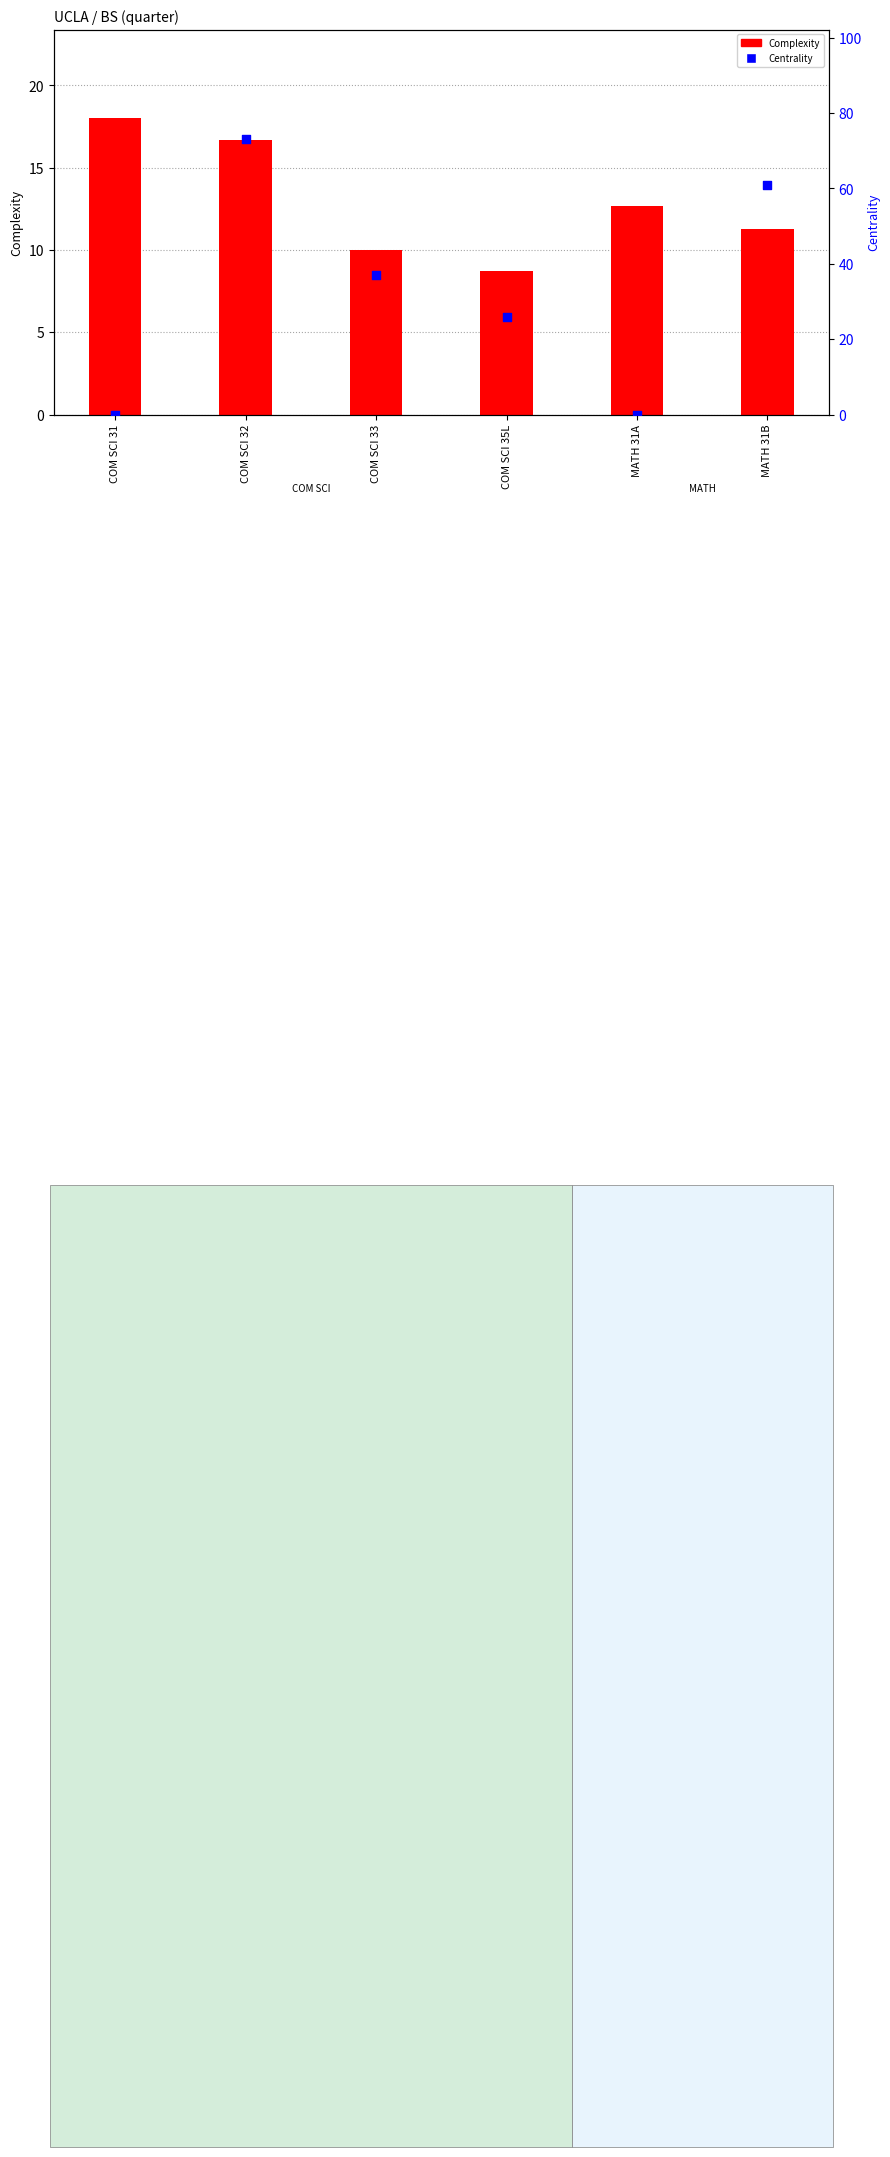

At how many categories does at least one series exceed 36?

3